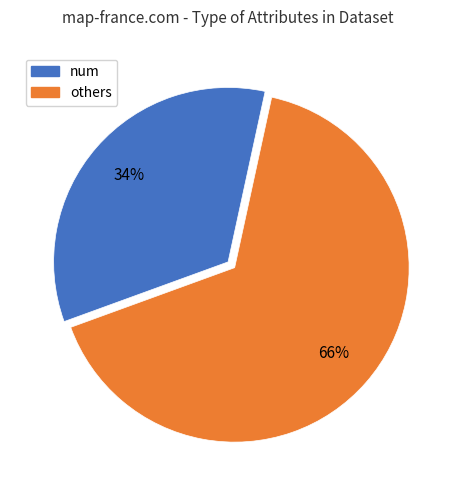

Is there a majority slice in this chart?

Yes